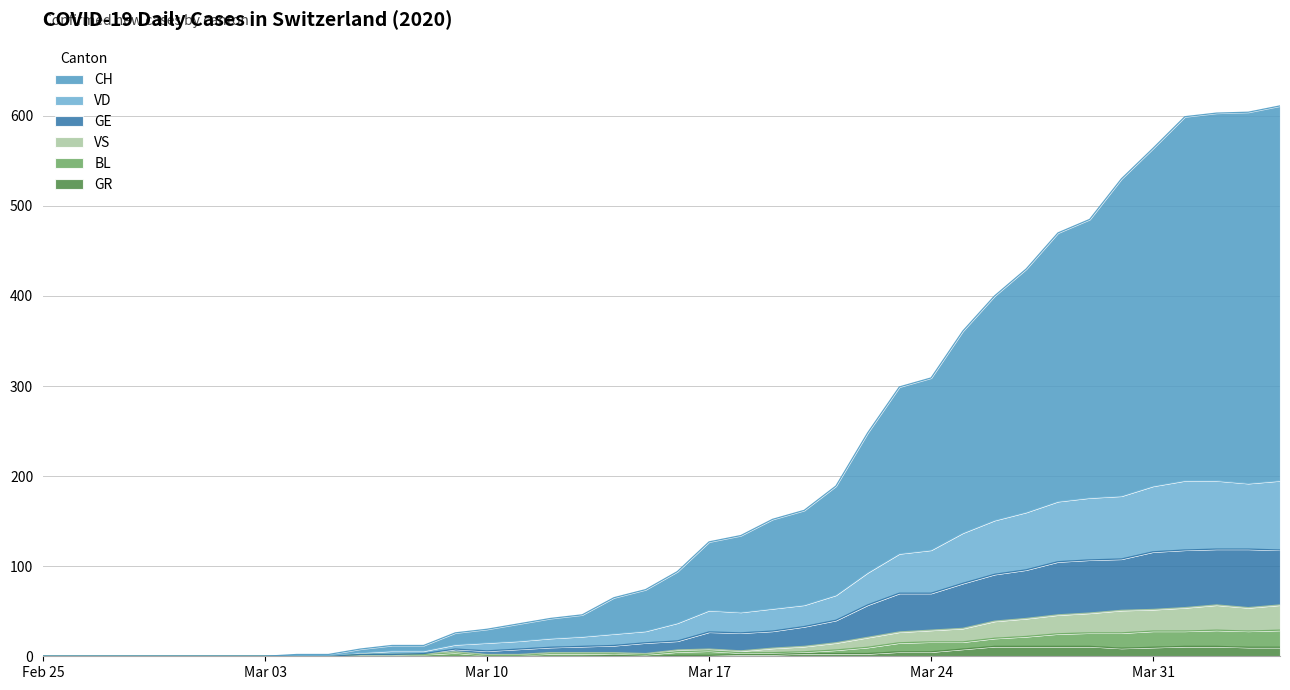

Which series has the widest spread of values?

CH